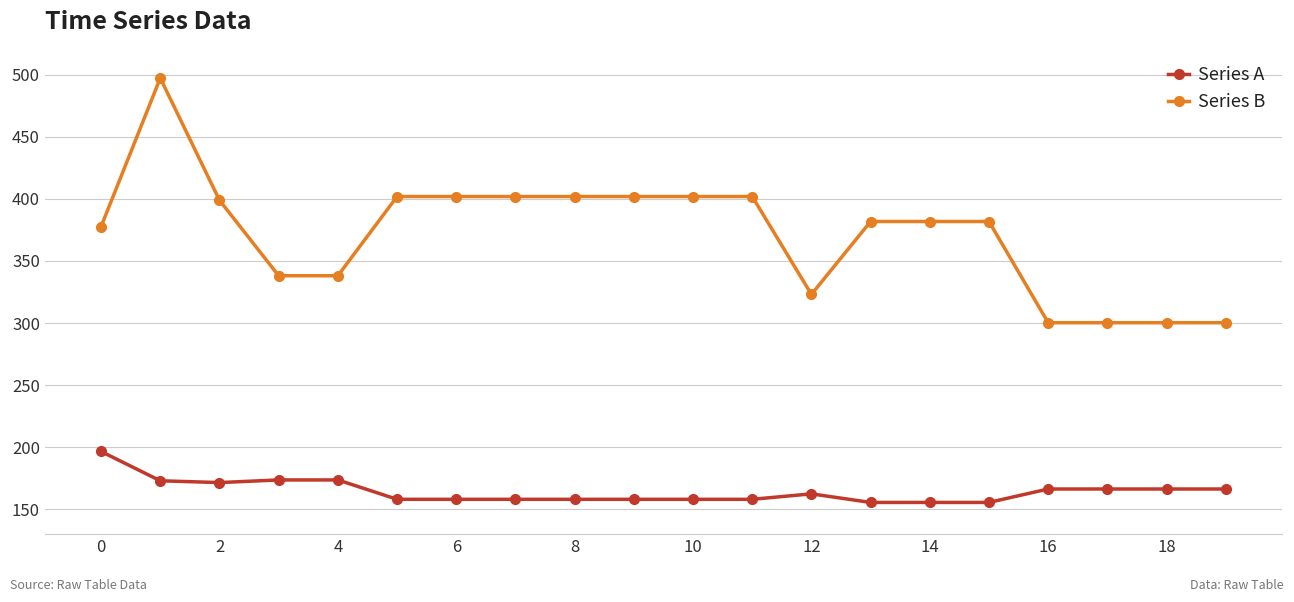

Is this an area chart (filled region under the line)?

No